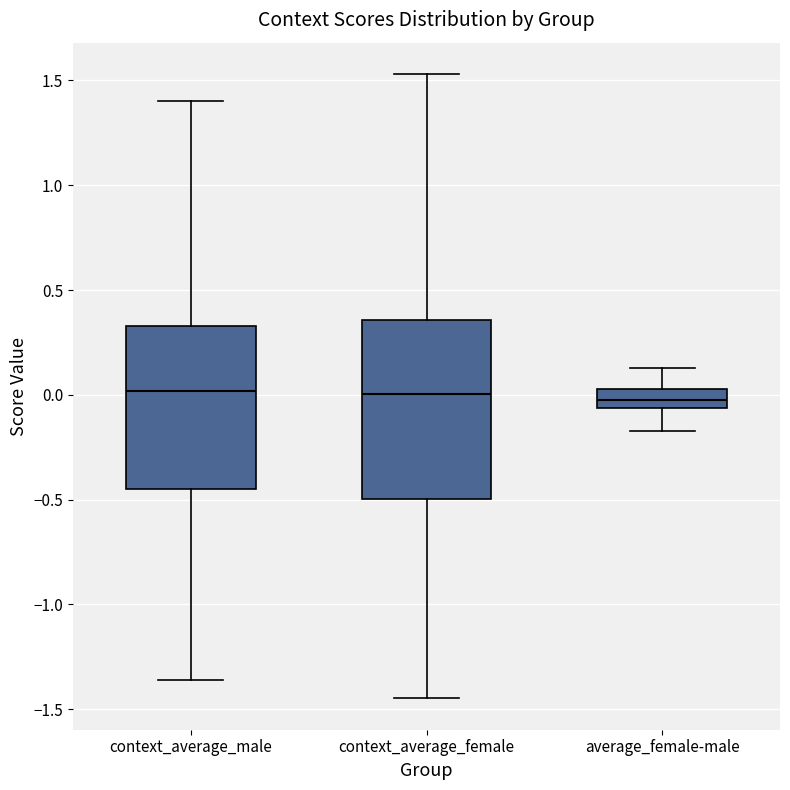

Reading left to right, transcribe this box plot: for each box, give where its median line is, the range the box spans, and where its two whiskers end, as read against the y-axis. The values are not printed on the chart, so give them approximately, as read against the axis.

context_average_male: median 0.00, box -0.45 to 0.35, whiskers -1.35 to 1.40
context_average_female: median 0.00, box -0.50 to 0.35, whiskers -1.45 to 1.55
average_female-male: median -0.05 (inside the box), box -0.05 to 0.05, whiskers -0.15 to 0.15